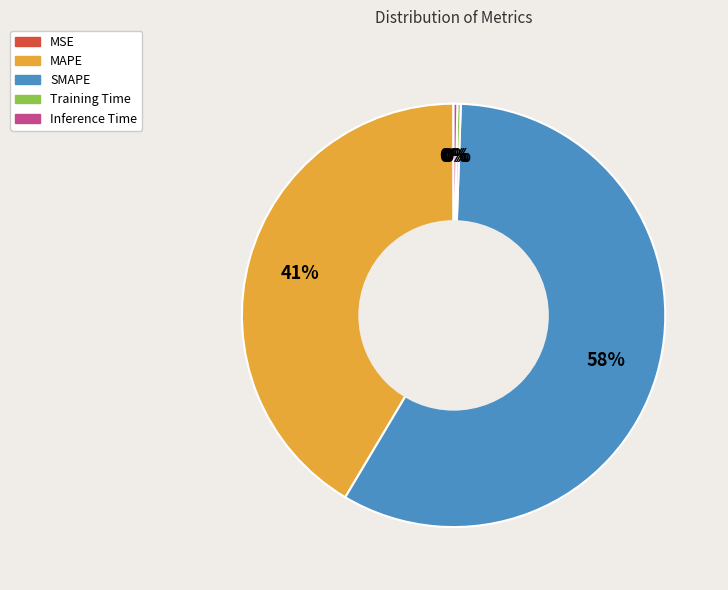

To the nearest percent, what is the difference between the SMAPE and MAPE slice percentages?

17%